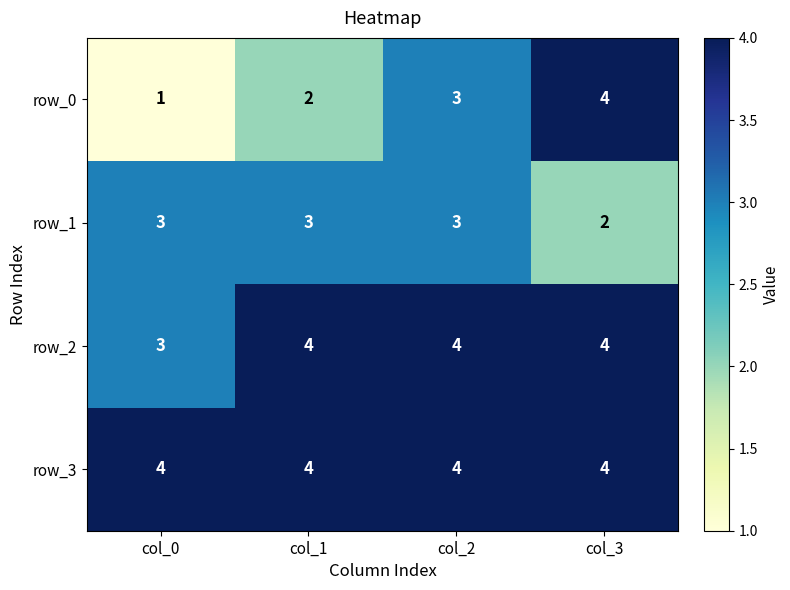

Count the number of categories in the chart.

4